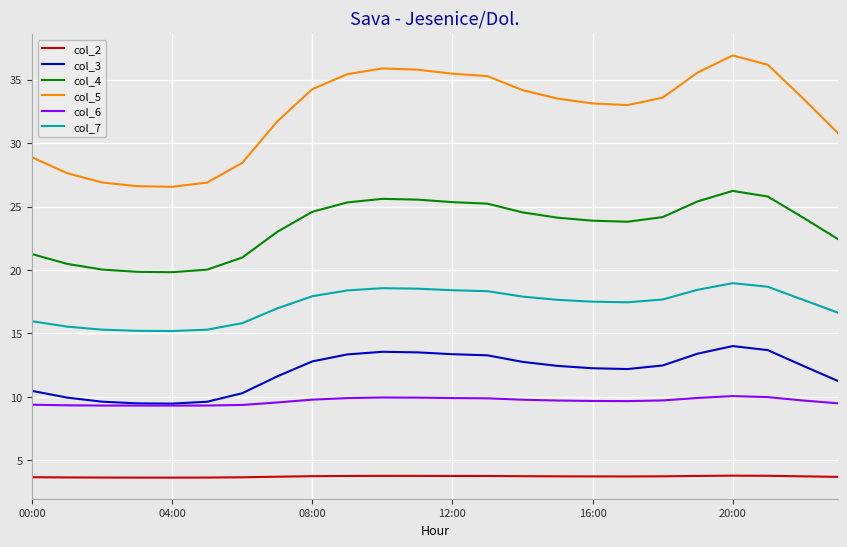

Rank the series by their maximum value, from highest to lowest.

col_5, col_4, col_7, col_3, col_6, col_2